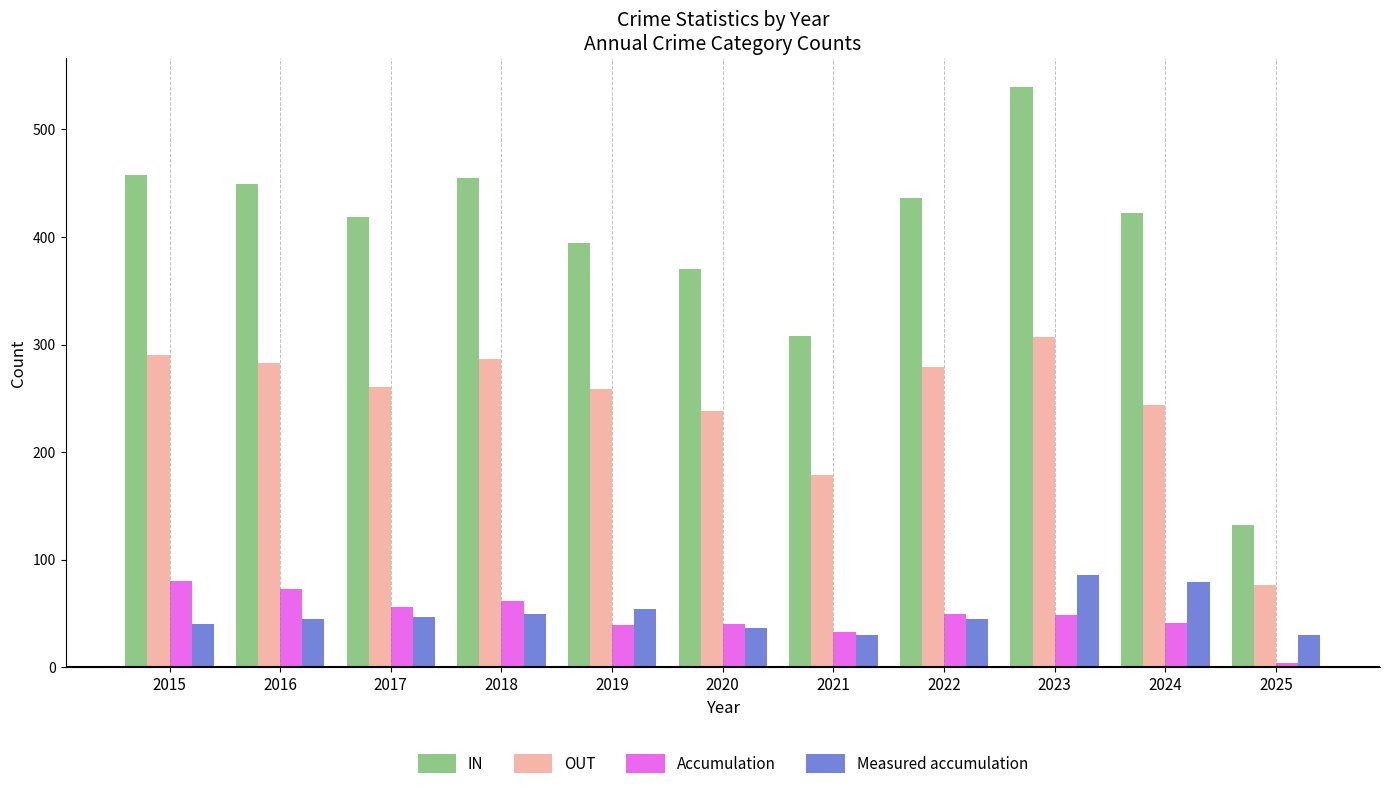

Which series has the largest range (max minus min)?

IN